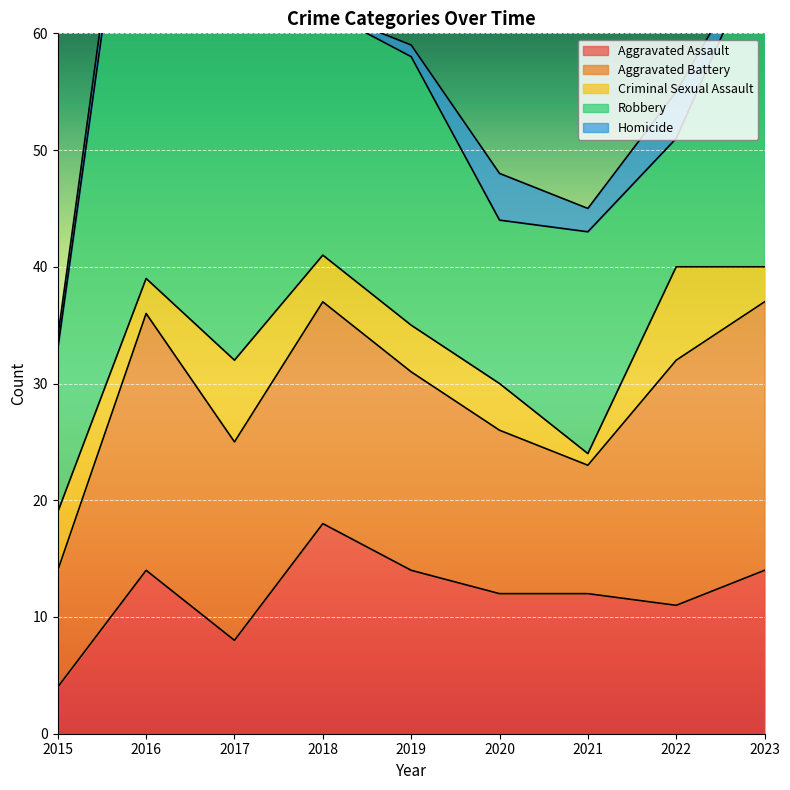

How many interior local valleys does the Robbery series have?

3